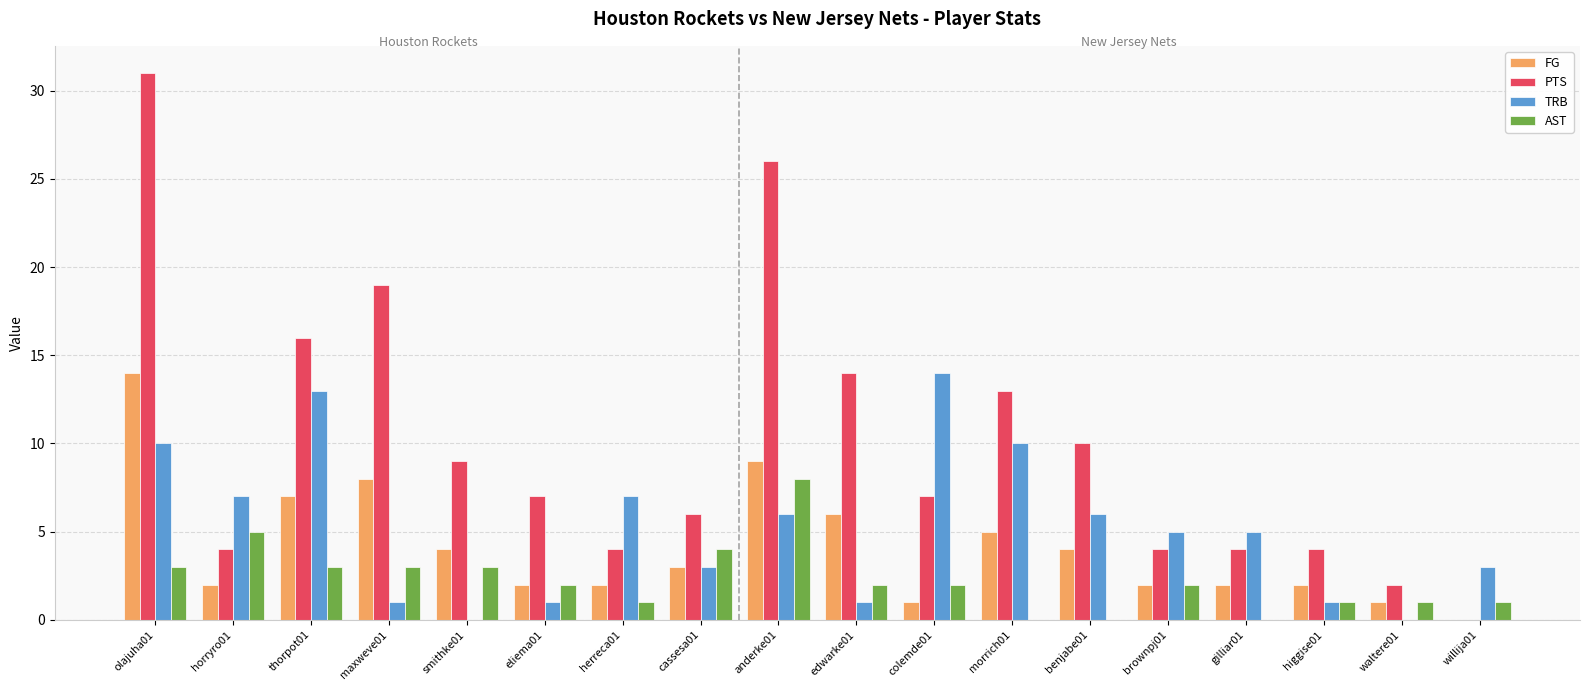

Reading left to right, extract all data points from this chart.

FG: 14	2	7	8	4	2	2	3	9	6	1	5	4	2	2	2	1	0
PTS: 31	4	16	19	9	7	4	6	26	14	7	13	10	4	4	4	2	0
TRB: 10	7	13	1	0	1	7	3	6	1	14	10	6	5	5	1	0	3
AST: 3	5	3	3	3	2	1	4	8	2	2	0	0	2	0	1	1	1